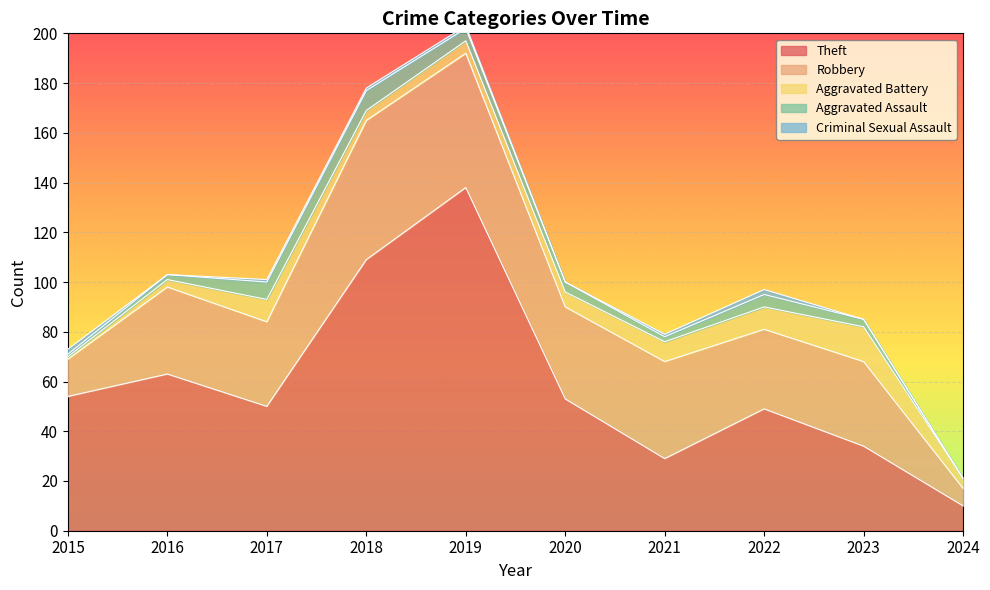

What is the average value of the Criminal Sexual Assault series?

1